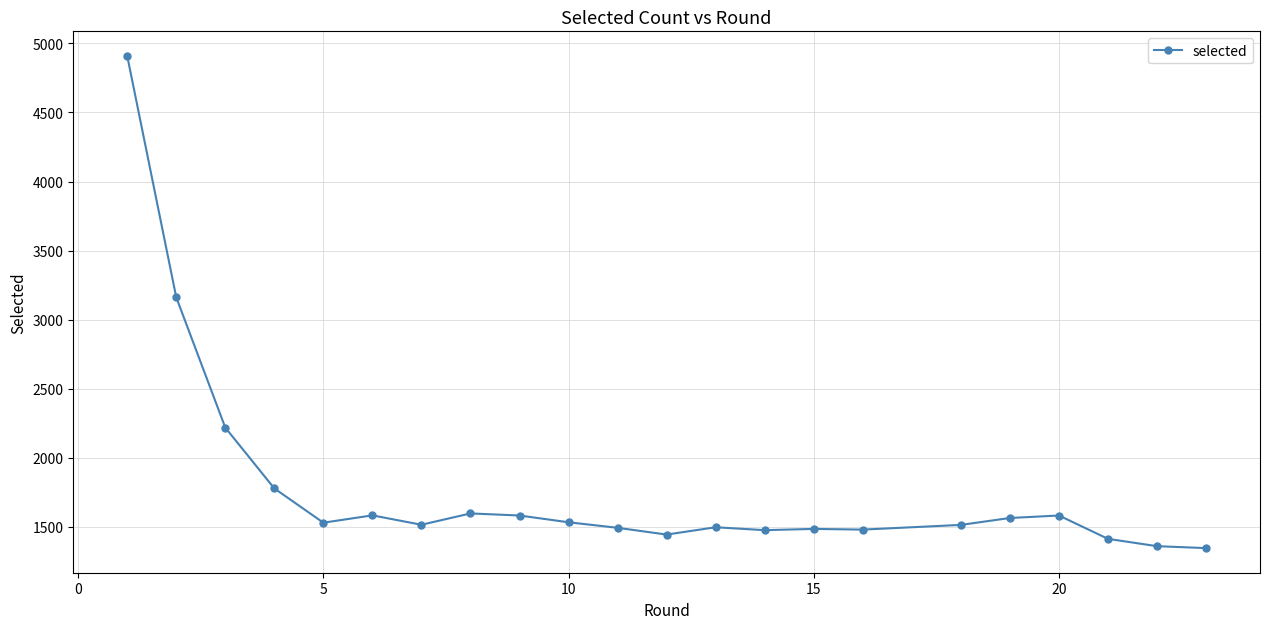

How many distinct data groups are displayed?

1